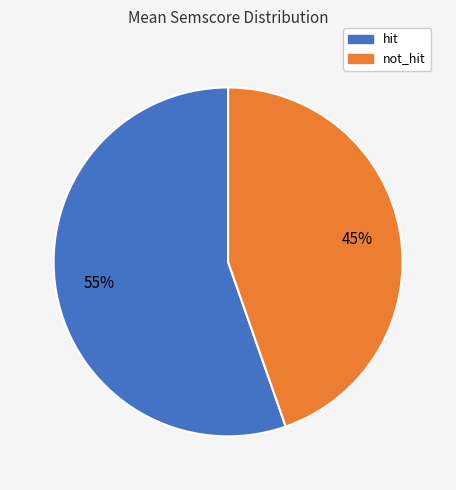

Is the sum of hit and not_hit greater than half?

Yes